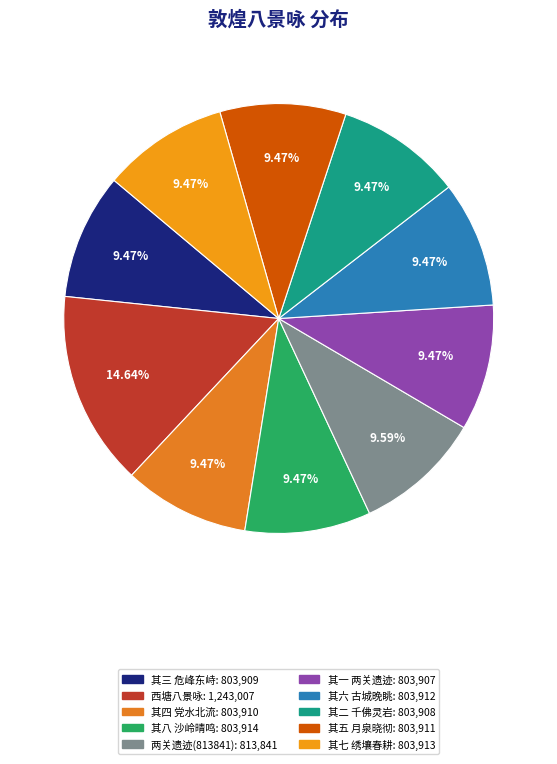

Rank the categories by value from highest to lowest.

读府教授徐大章为岐阳王客白以中赋西塘八景咏，夜卧，有怀不寐, 敦煌八景咏 两关遗迹, 敦煌八景咏 其八 沙岭晴鸣, 敦煌八景咏 其七 绣壤春耕, 敦煌八景咏 其六 古城晚眺, 敦煌八景咏 其五 月泉晓彻, 敦煌八景咏 其四 党水北流, 敦煌八景咏 其三 危峰东峙, 敦煌八景咏 其二 千佛灵岩, 敦煌八景咏 其一 两关遗迹